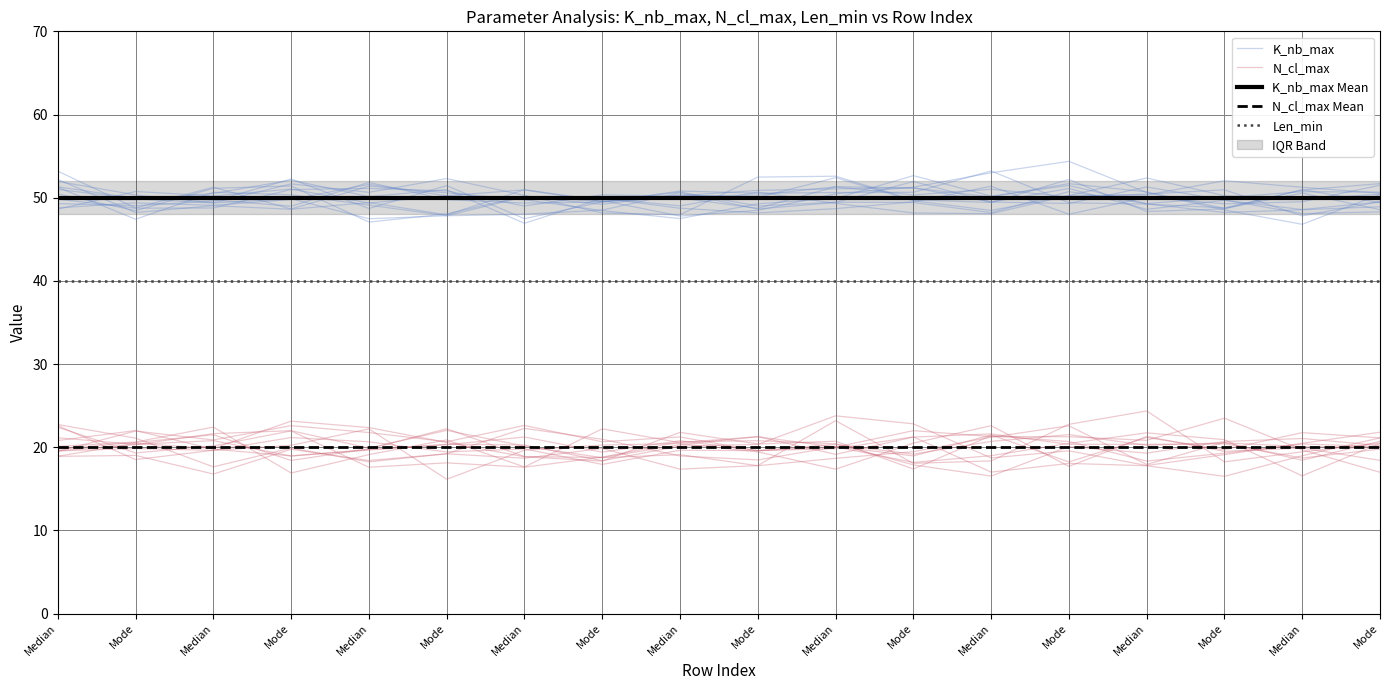

Reading left to right, transcribe all the data shown in this chart.

K_nb_max: 50.5	48.4	51.1	51.4	47.1	48.0	50.2	49.5	50.0	48.7	51.3	51.2	50.1	51.7	50.7	48.7	50.6	48.6
N_cl_max: 20.8	22.0	19.8	19.0	19.7	20.4	20.3	18.4	20.1	20.3	23.8	22.8	18.7	19.6	17.8	19.1	20.5	21.8
K_nb_max Mean: 50.0	50.0	50.0	50.0	50.0	50.0	50.0	50.0	50.0	50.0	50.0	50.0	50.0	50.0	50.0	50.0	50.0	50.0
N_cl_max Mean: 20.0	20.0	20.0	20.0	20.0	20.0	20.0	20.0	20.0	20.0	20.0	20.0	20.0	20.0	20.0	20.0	20.0	20.0
Len_min: 40.0	40.0	40.0	40.0	40.0	40.0	40.0	40.0	40.0	40.0	40.0	40.0	40.0	40.0	40.0	40.0	40.0	40.0